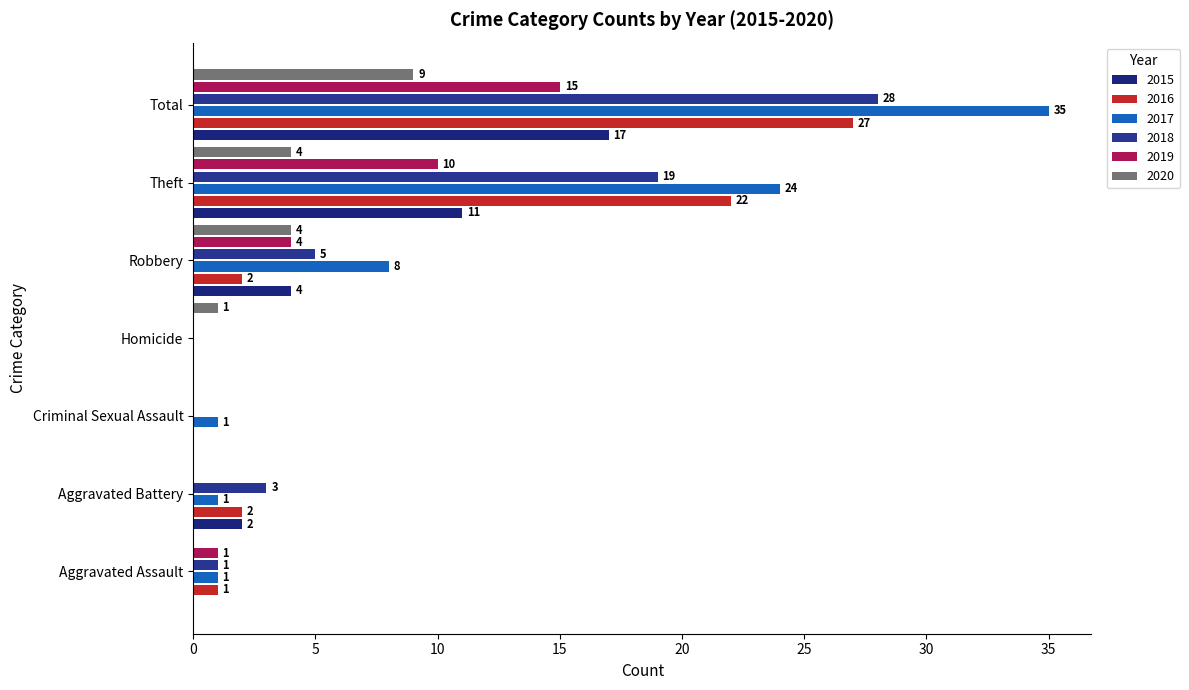

How many distinct data groups are displayed?

6